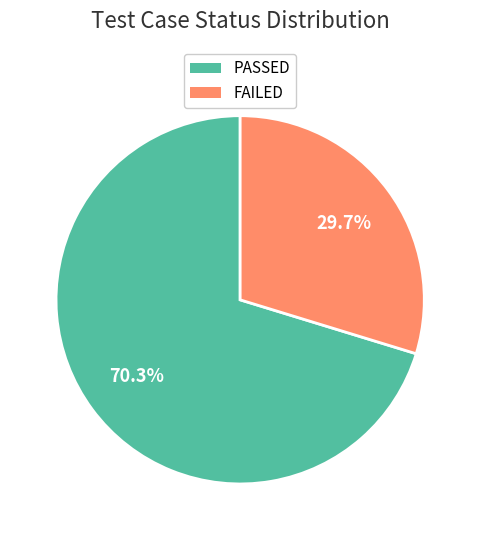

To the nearest percent, what is the difference between the PASSED and FAILED slice percentages?

41%